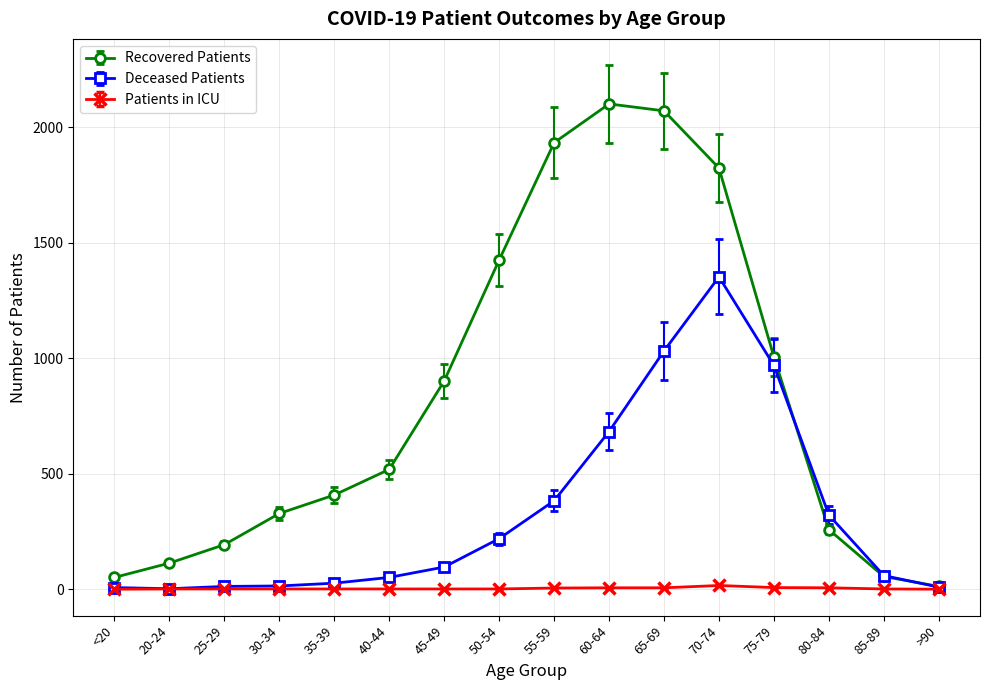

True or false: Recovered Patients has a value of 55 at 85-89.

True